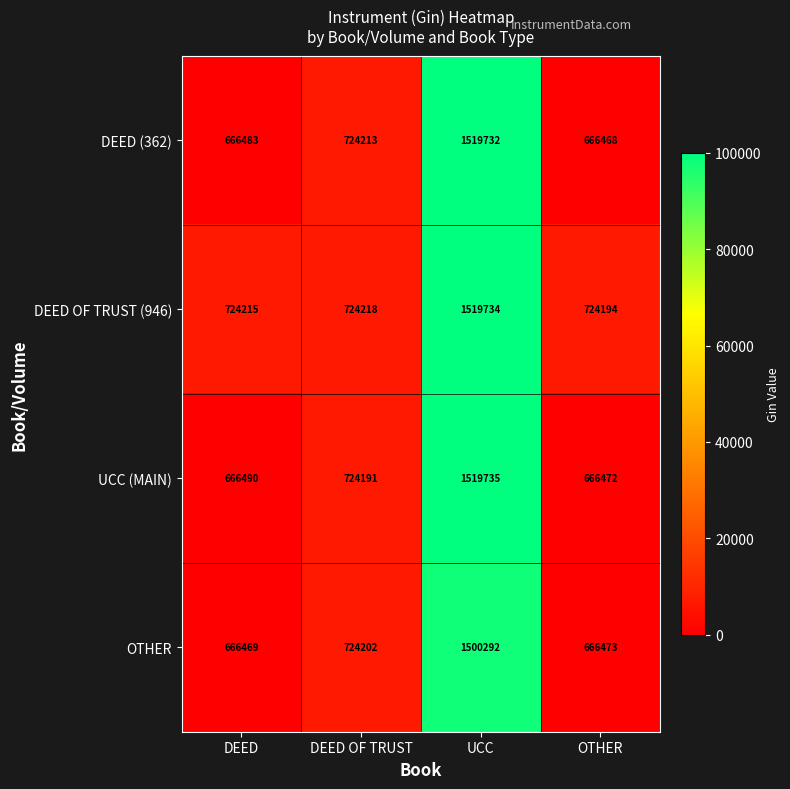

At OTHER, list the series in order from largest to smallest.

DEED OF TRUST (946), OTHER, UCC (MAIN), DEED (362)